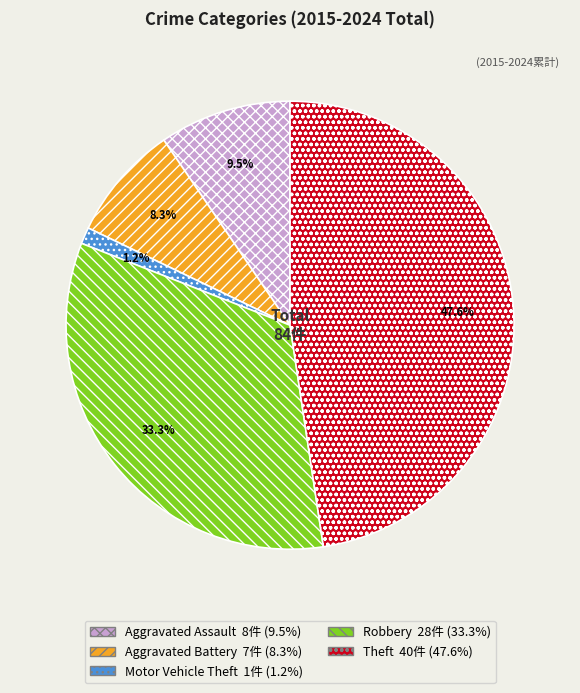

What percentage is NOT represented by Aggravated Assault?

90.5%